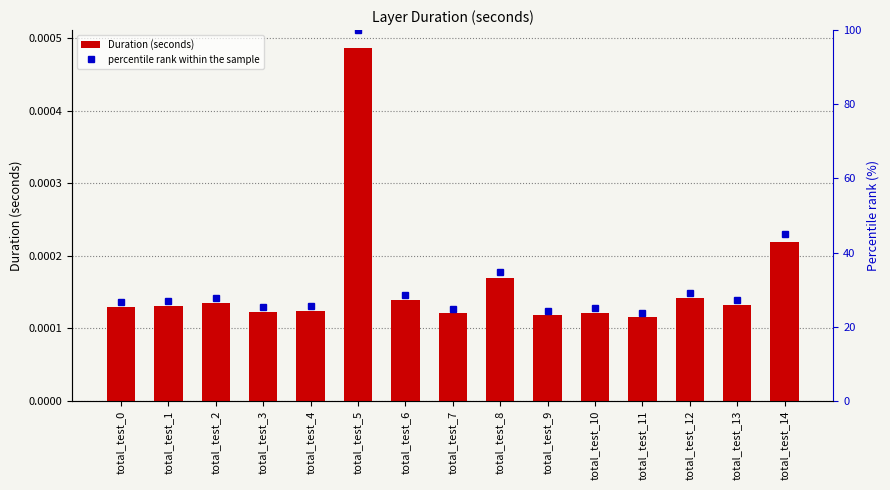

Between total_test_4 and total_test_6, which is larger?

total_test_6